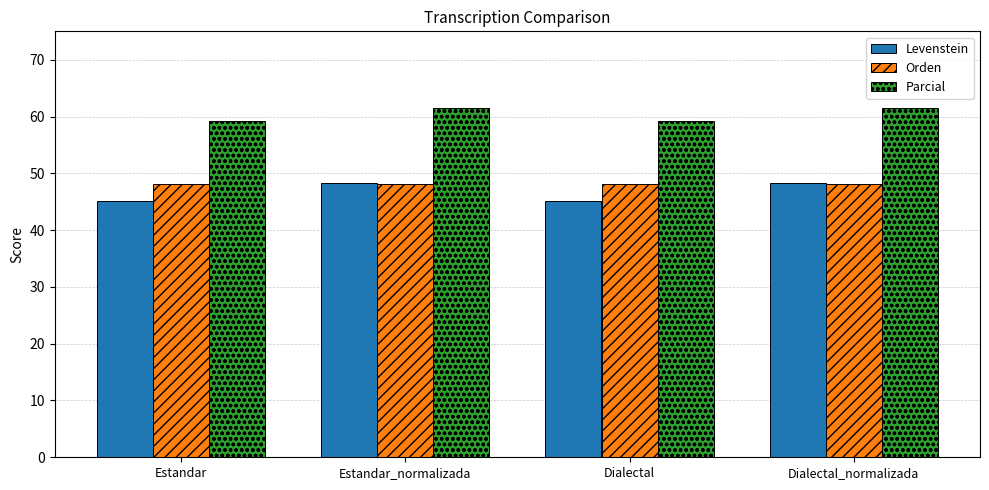

At which label does Levenstein first exceed 48?

Estandar_normalizada